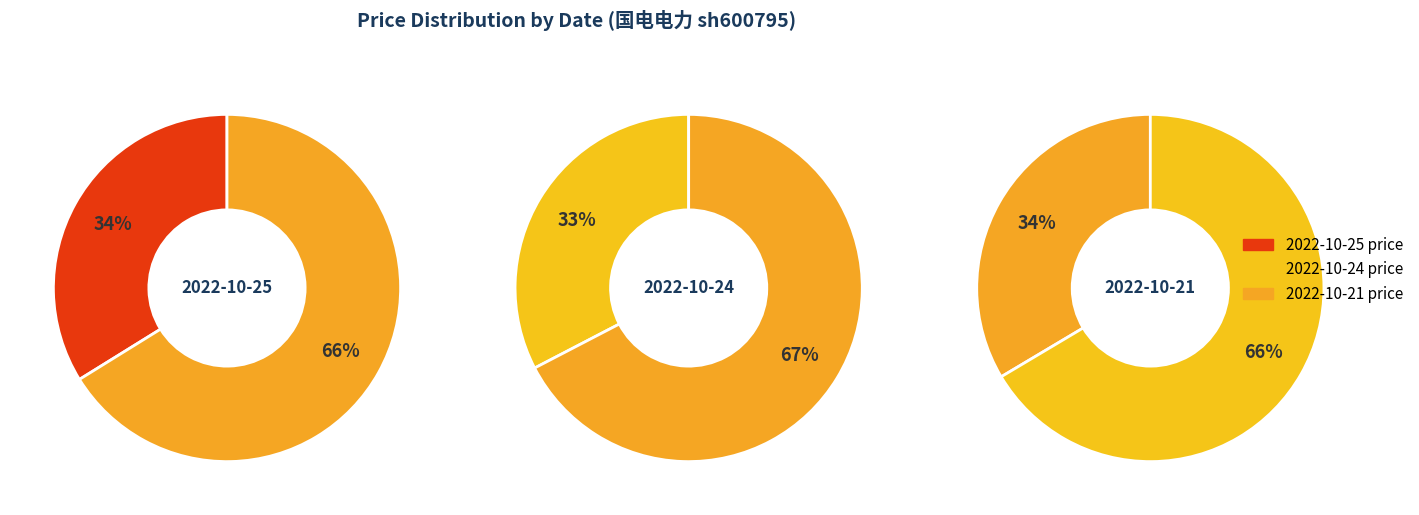

Count the number of slices in the pie.

3